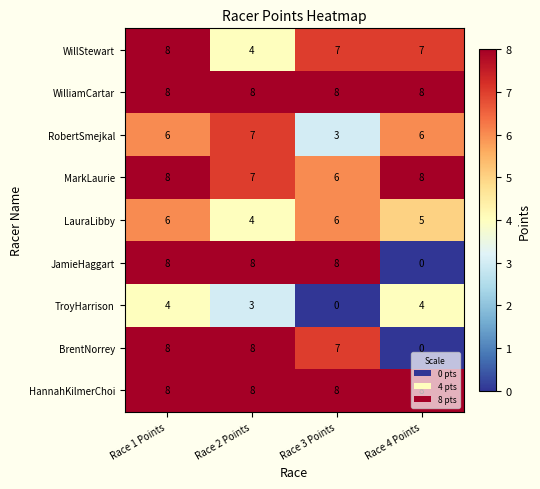

How many distinct data groups are displayed?

9